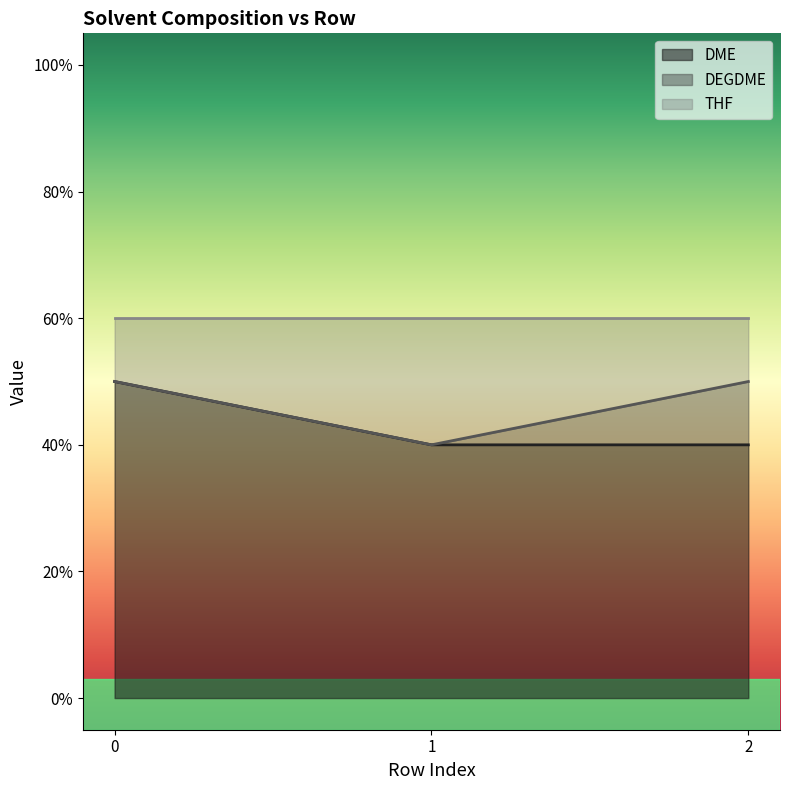

What is the value of the DME point at the 1st from the left?

0.5